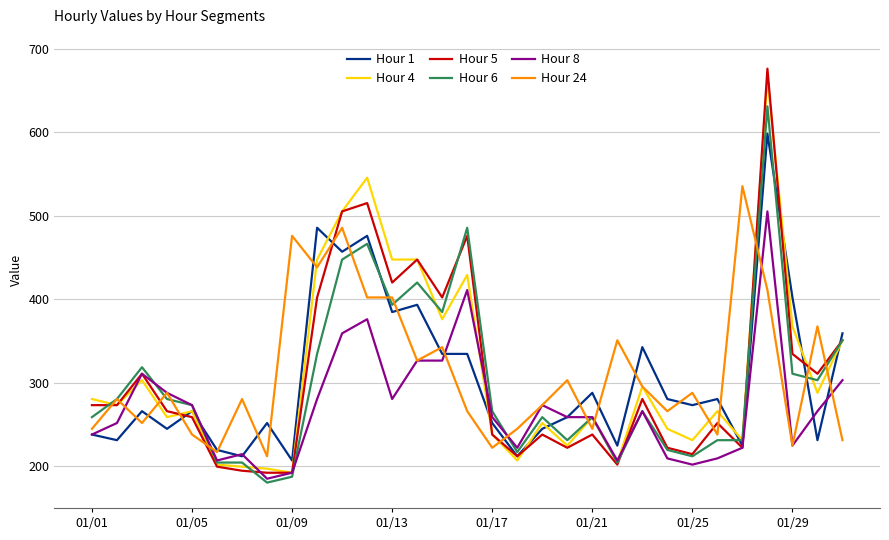

After their last crossing, which series has the higher values: Hour 5 or Hour 24?

Hour 5